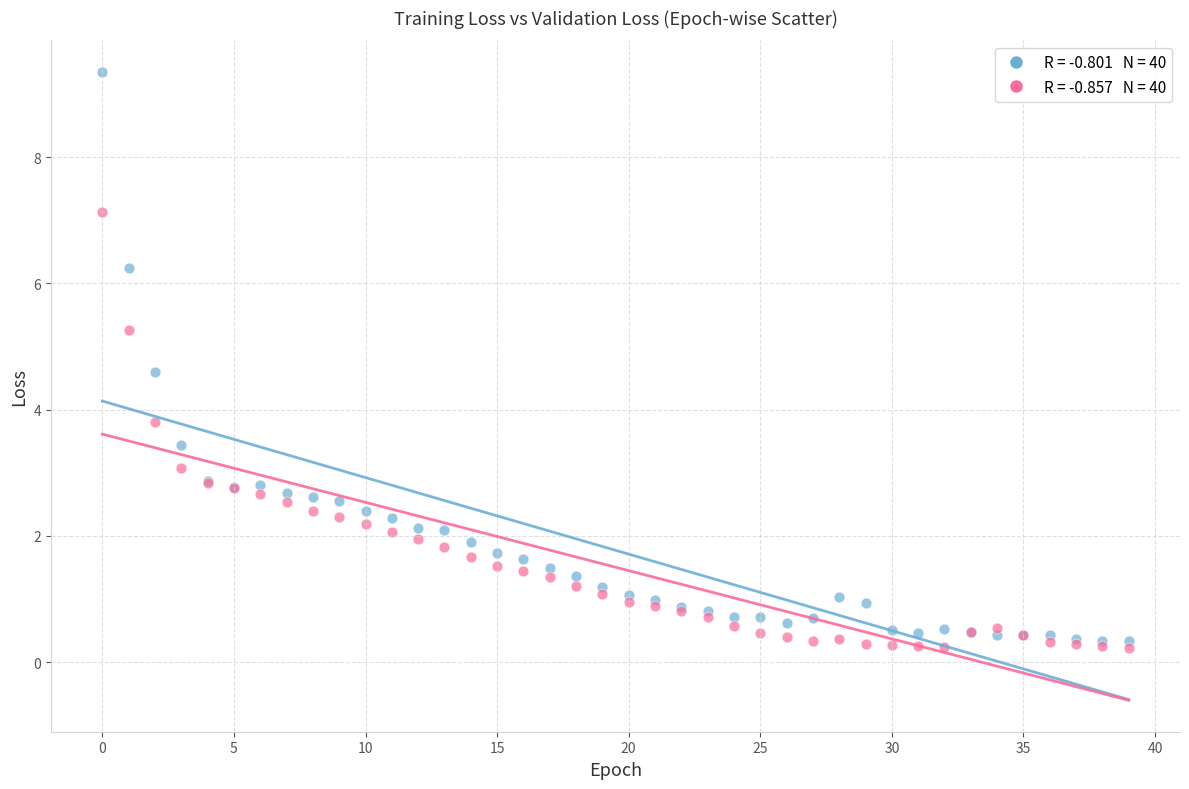

Across all series, what Y value is closest to 4?

3.8